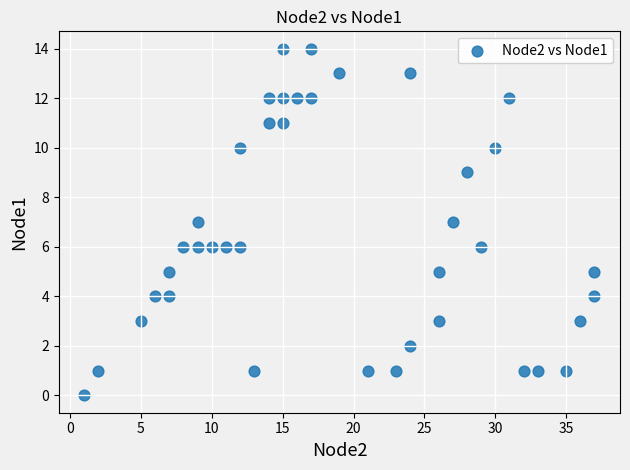

What is the range of Y values (max minus min)?

14